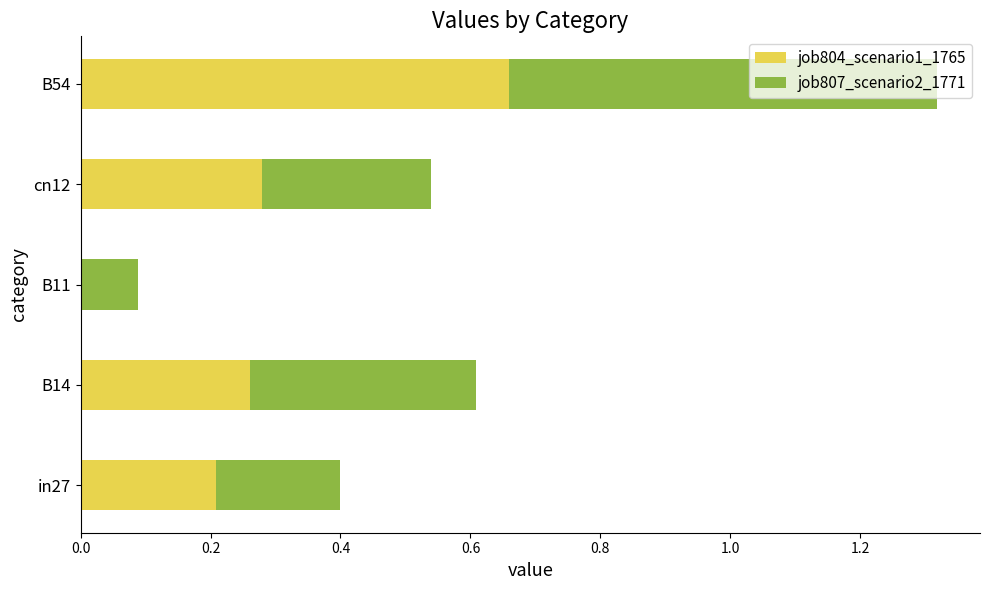

At which label does job804_scenario1_1765 reach its peak?

B54